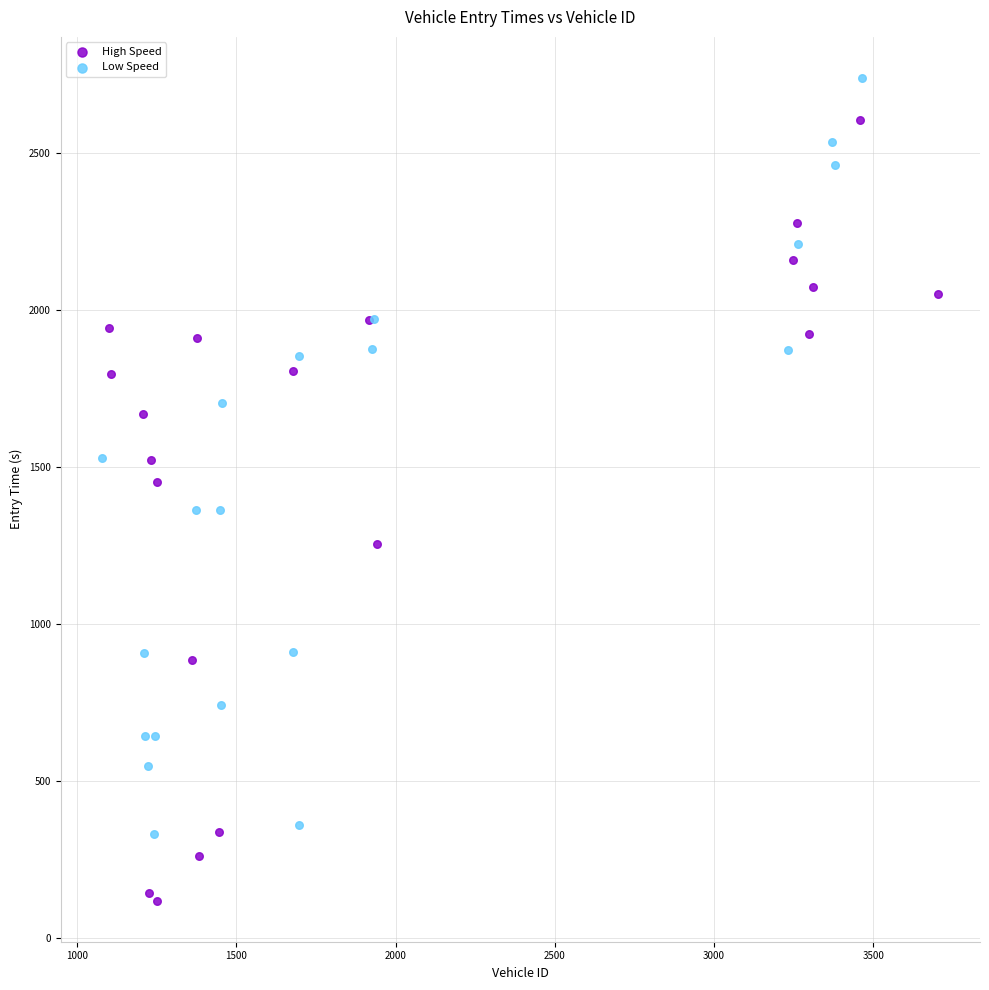

Which series contains the lowest Y value?

High Speed